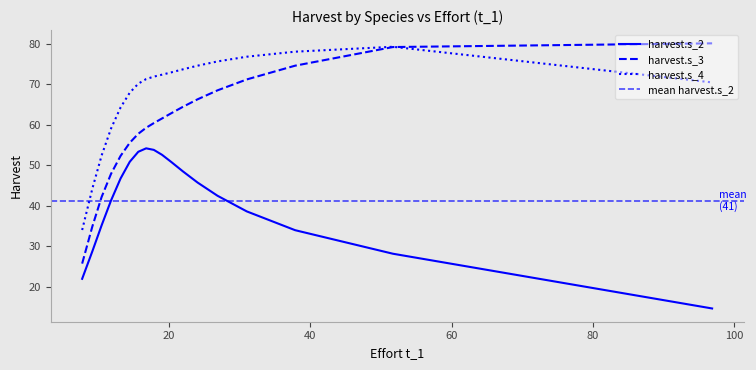

What is the difference between the harvest.s_4 values at 15 and 4?

13.8